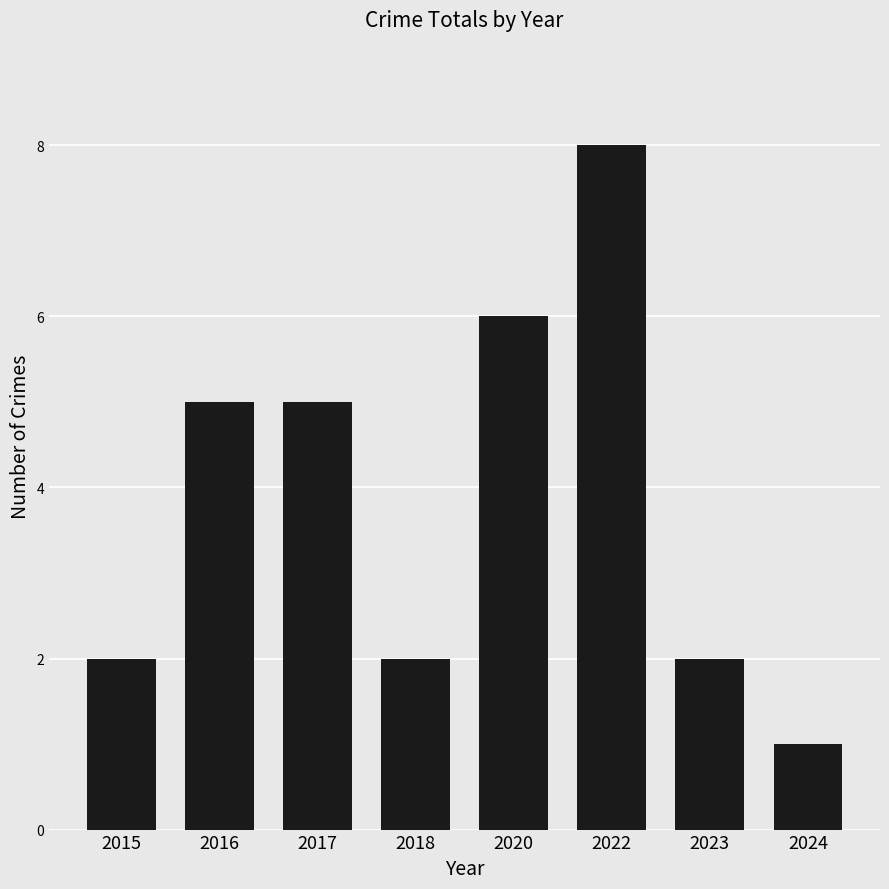

What is the sum of the values at 2015 and 2016?

7